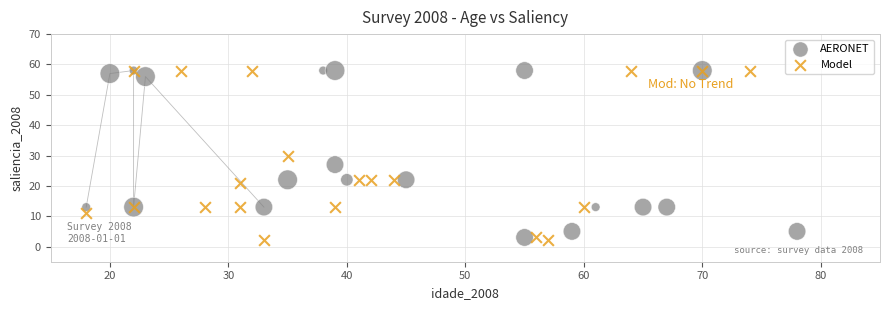

What are all the series names shown in the legend?

AERONET, Model